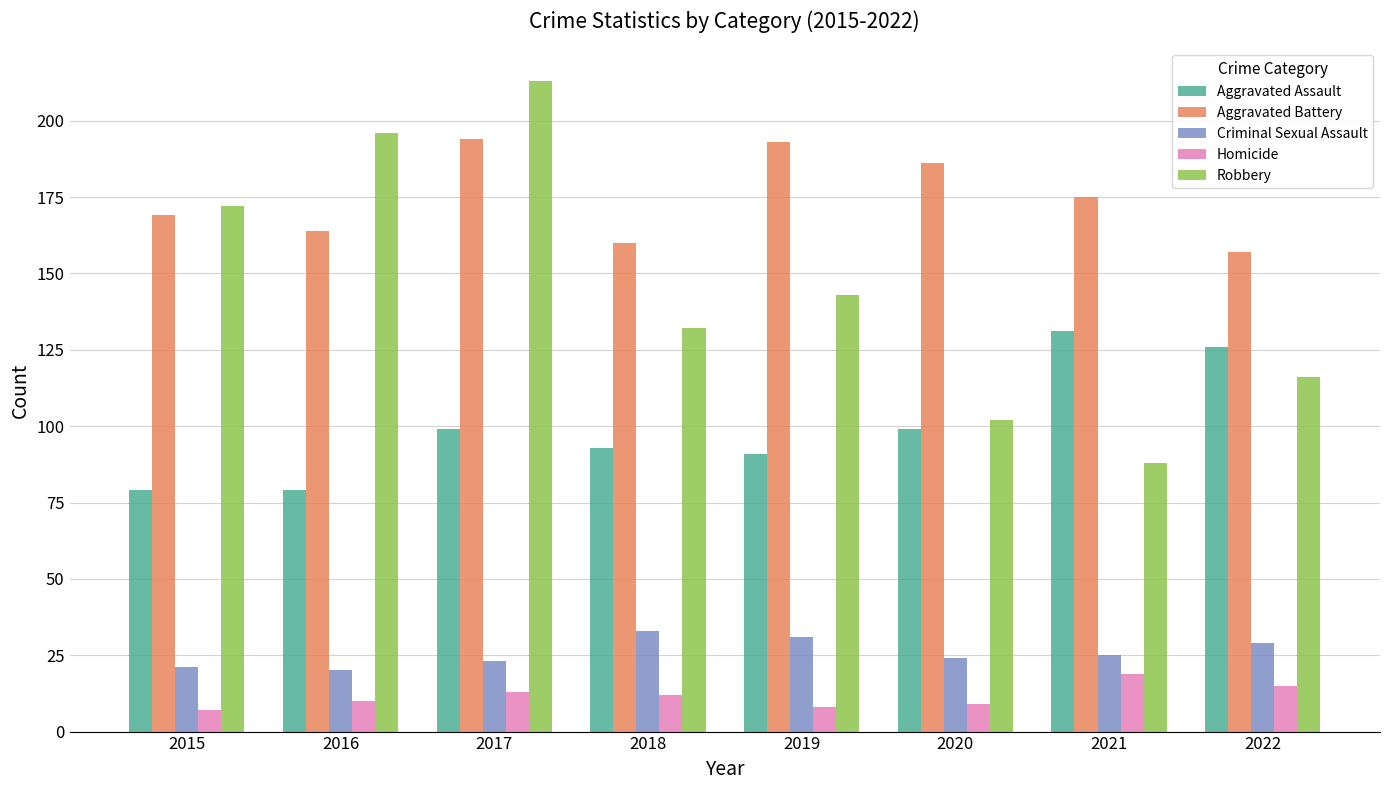

Which series changed the most between 2017 and 2022?

Robbery